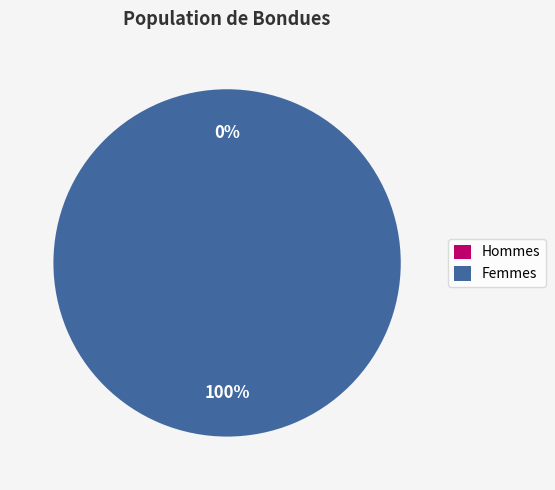

To the nearest percent, what is the difference between the largest and smallest slice percentages?

100%